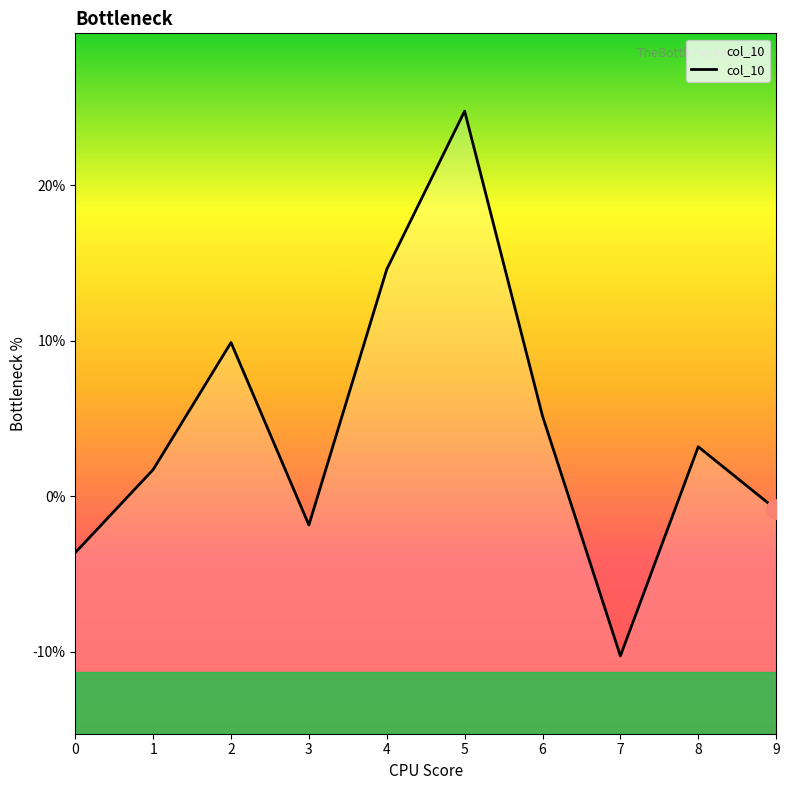

Read the value at 6.

0.1